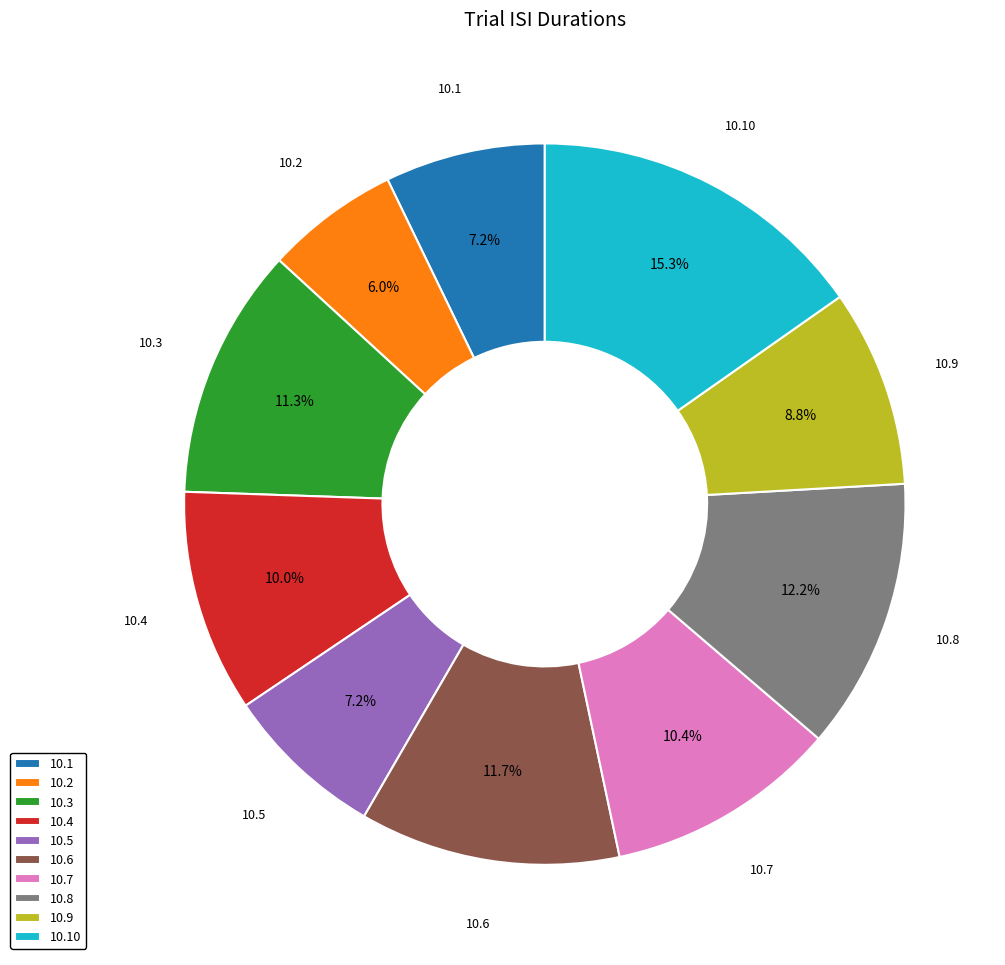

How many segments does this pie chart have?

10